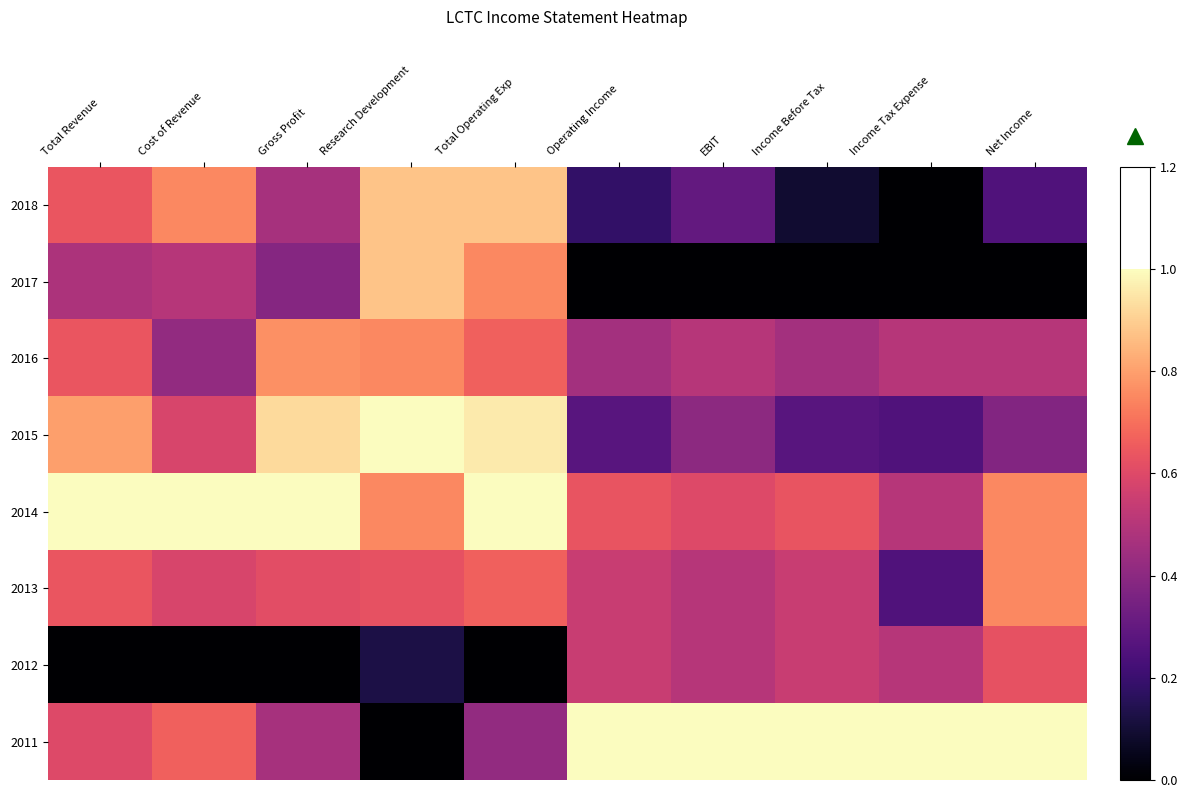

What is the spread (max minus min) of values at Cost of Revenue?

1.0